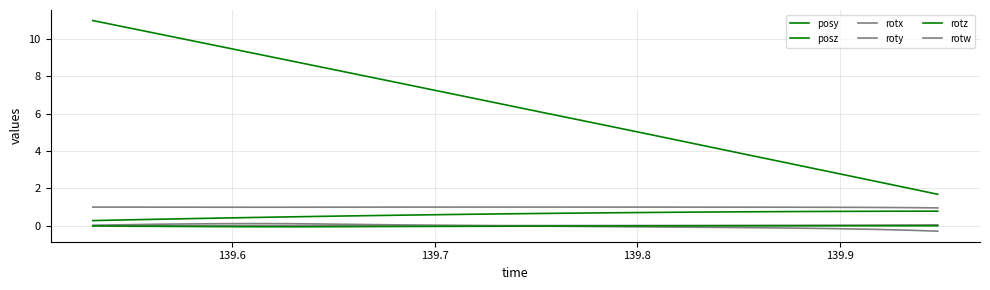

Which series has the largest total across all categories?

posz